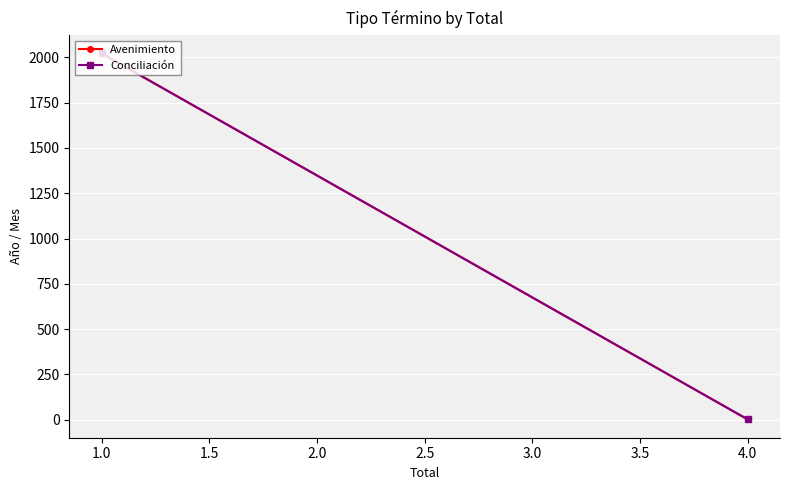

At which label is Avenimiento closest to 1011?

4.0